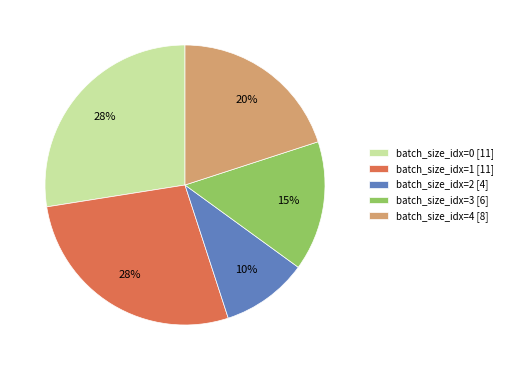

Which has a higher value, batch_size_idx=2 [4] or batch_size_idx=3 [6]?

batch_size_idx=3 [6]